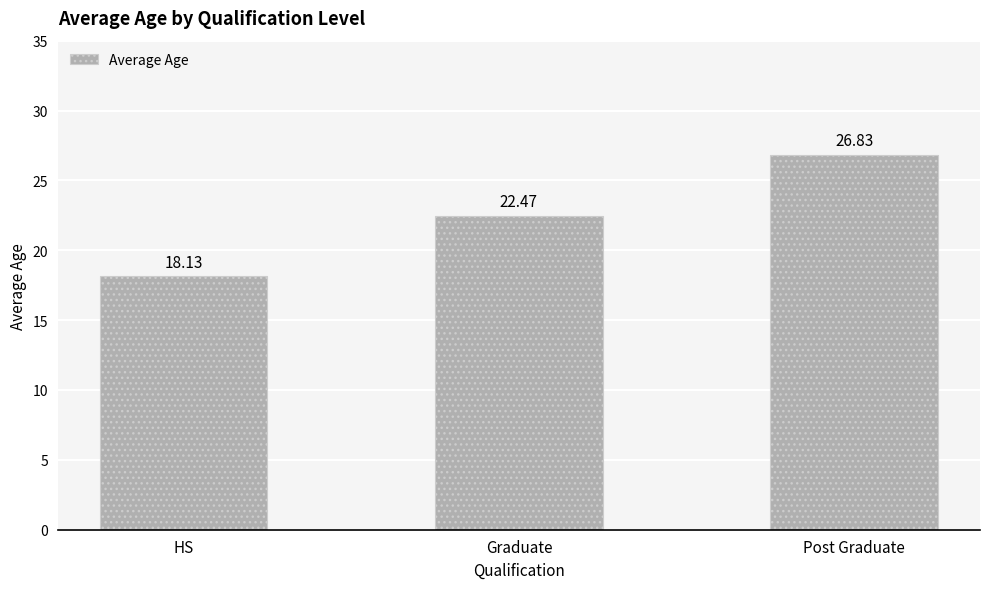

What is the ratio of the value at Post Graduate to the value at Graduate?

1.2